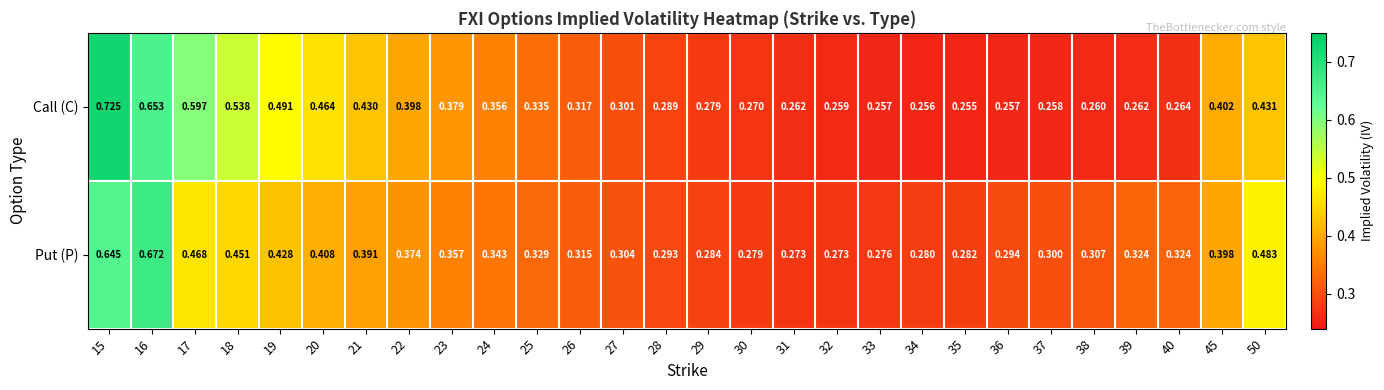

Which label corresponds to the largest value in the chart?

15